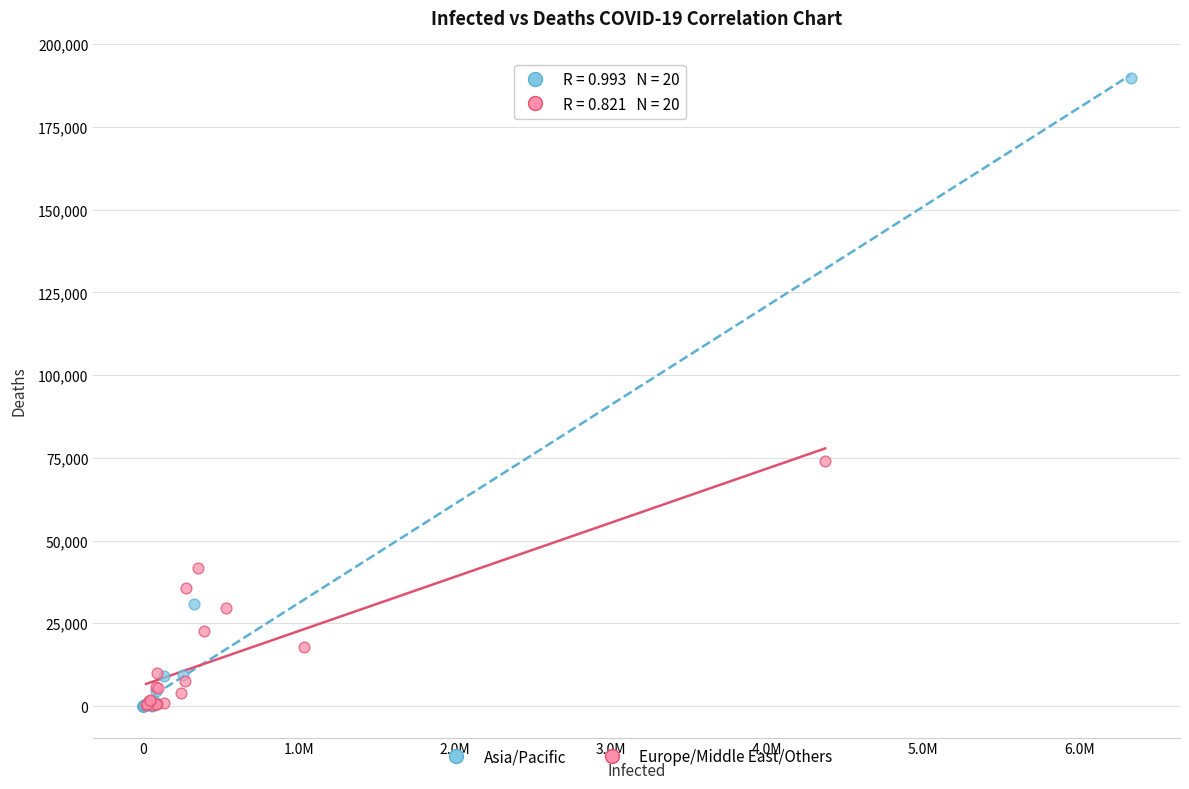

Which series reaches the maximum Y coordinate?

Asia/Pacific